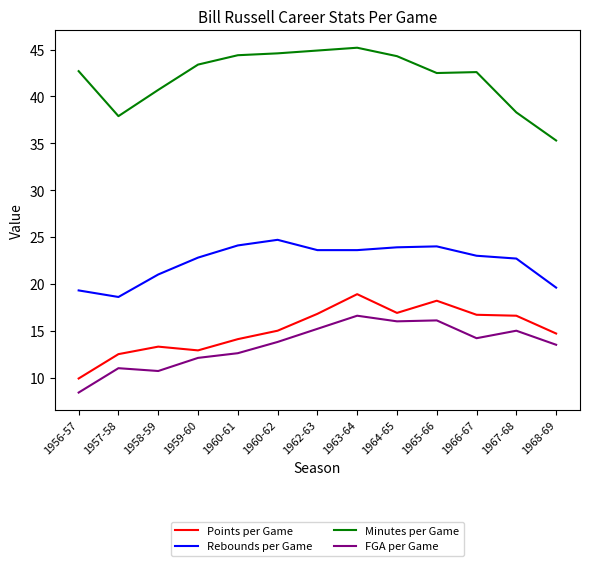

What is the spread (max minus min) of values at 1963-64?

28.6